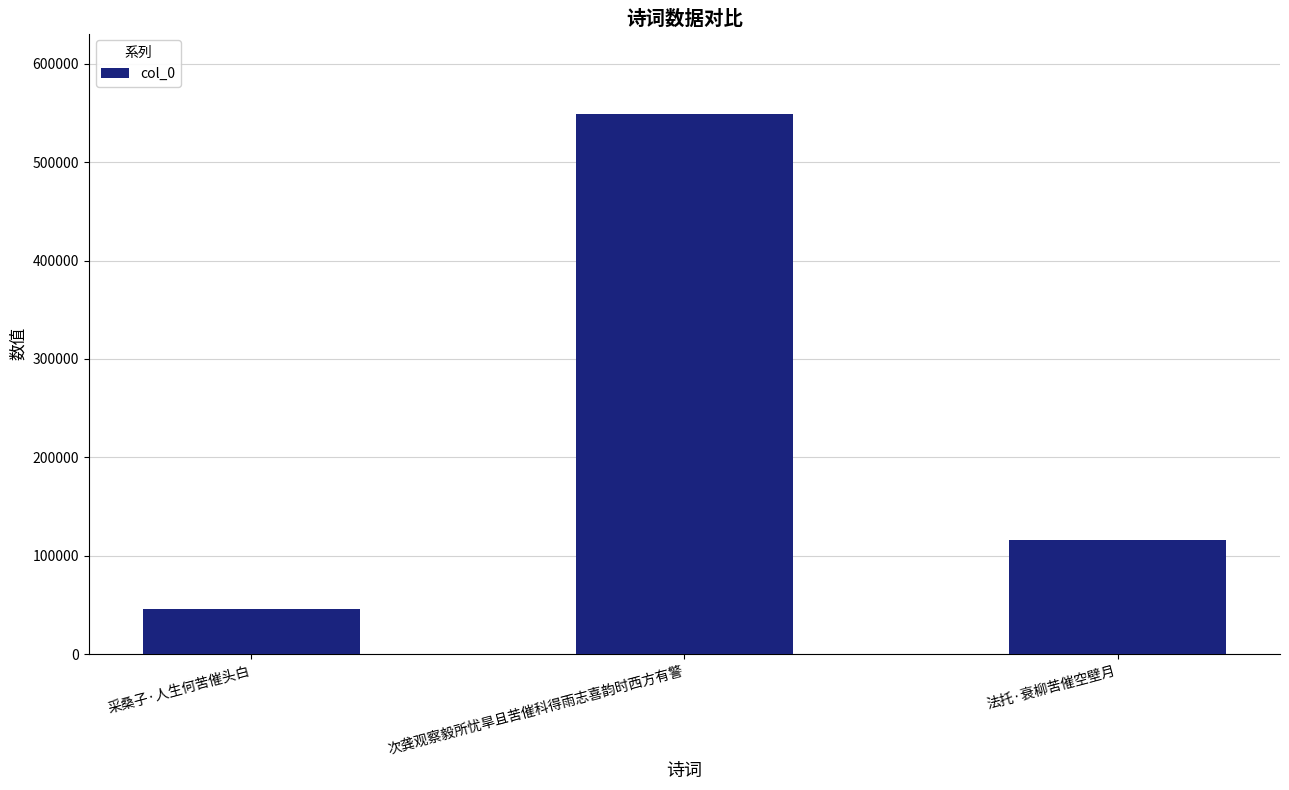

Does the chart contain any negative values?

No